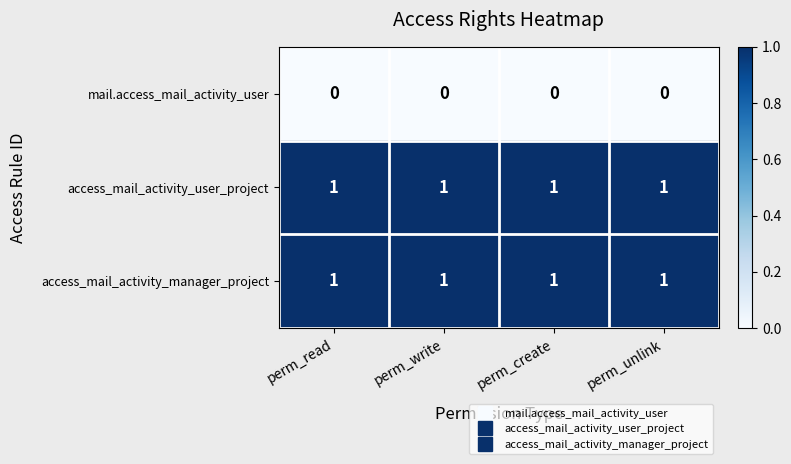

How many data points does each series have?

4